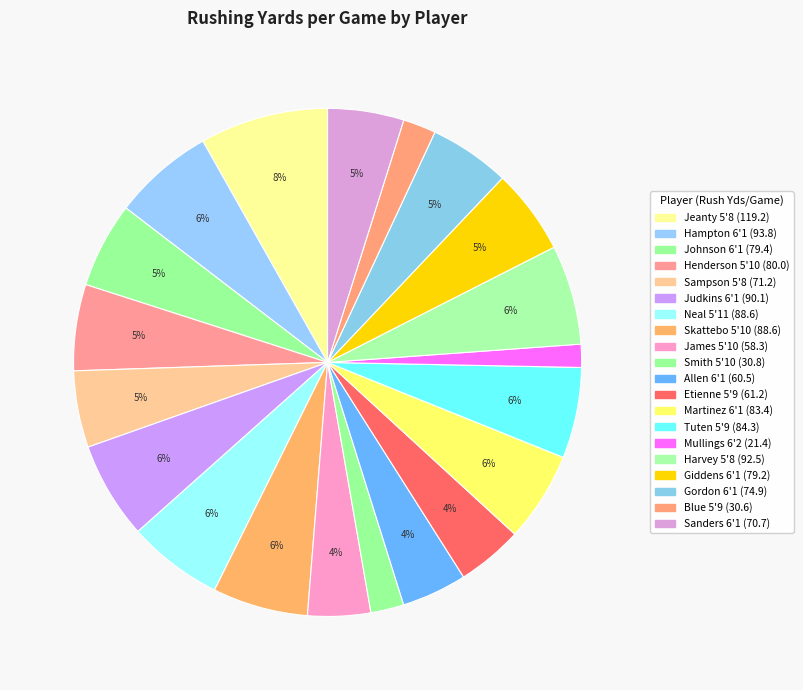

Which category has the smallest portion of the pie?

Mullings 6'2